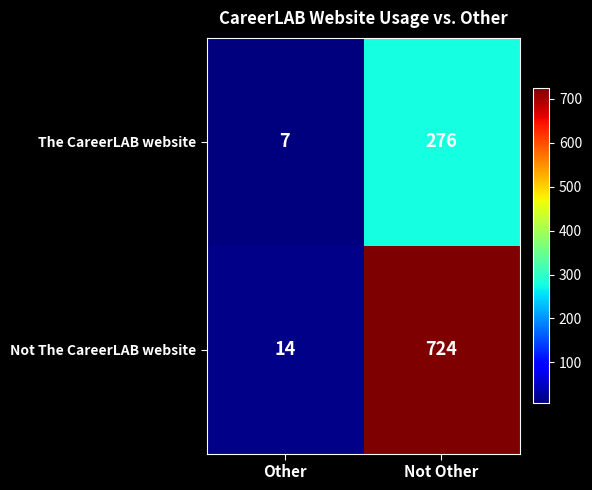

What is the difference between the Not The CareerLAB website values at Not Other and Other?

710